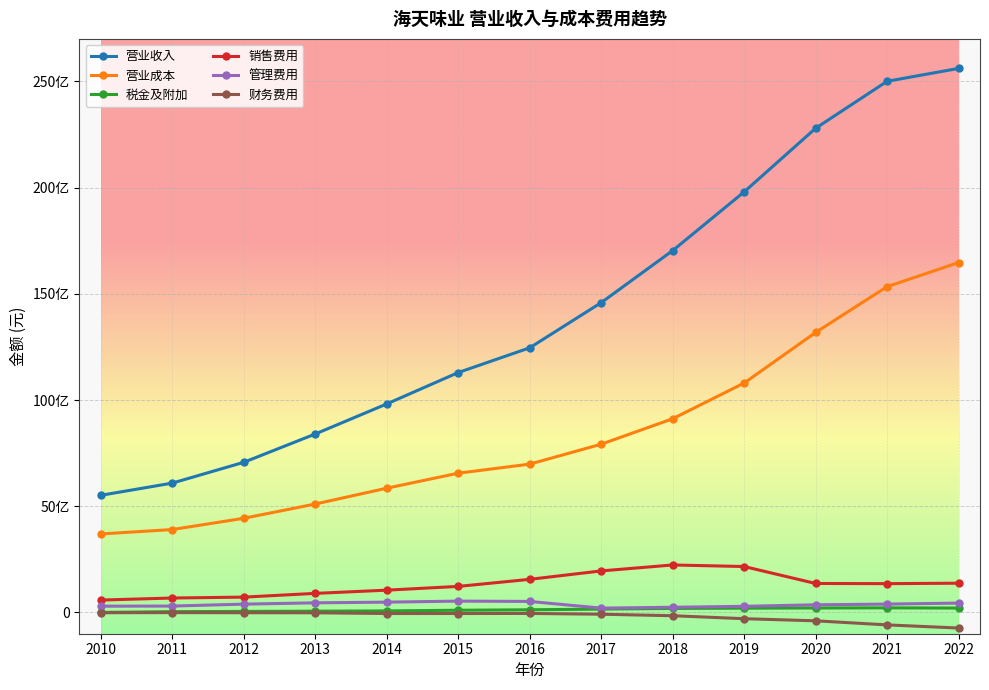

Does the chart have visible grid lines?

Yes